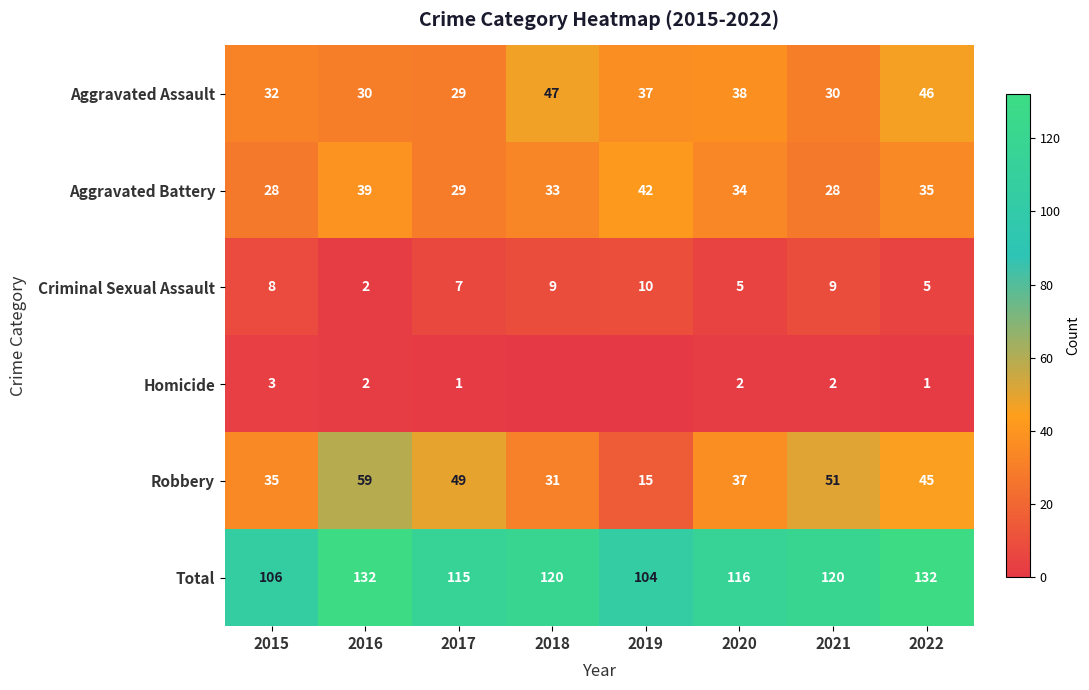

What is the difference between the maximum and minimum values in the Criminal Sexual Assault series?

8